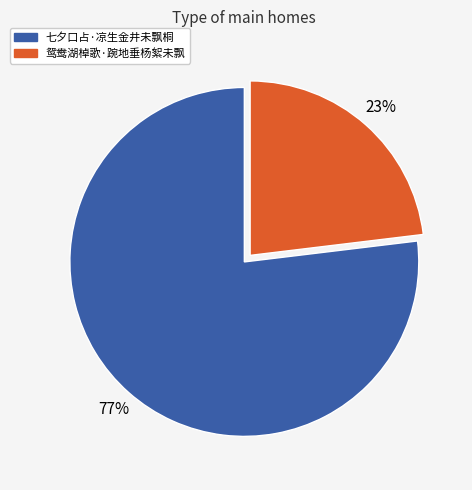

To the nearest percent, what portion does 鸳鸯湖棹歌·踠地垂杨絮未飘 represent?

23%